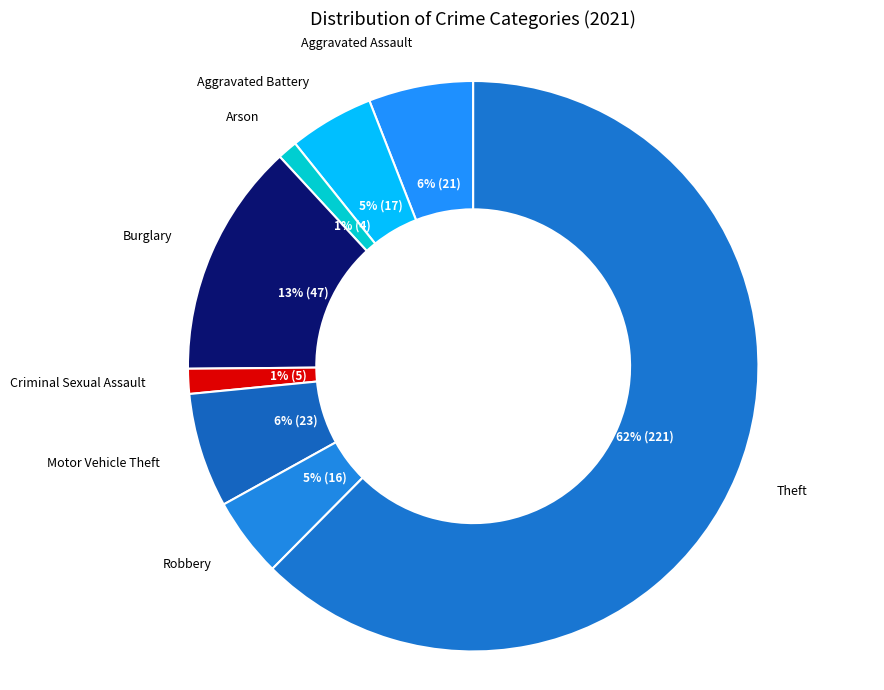

To the nearest percent, what portion does Aggravated Assault represent?

6%